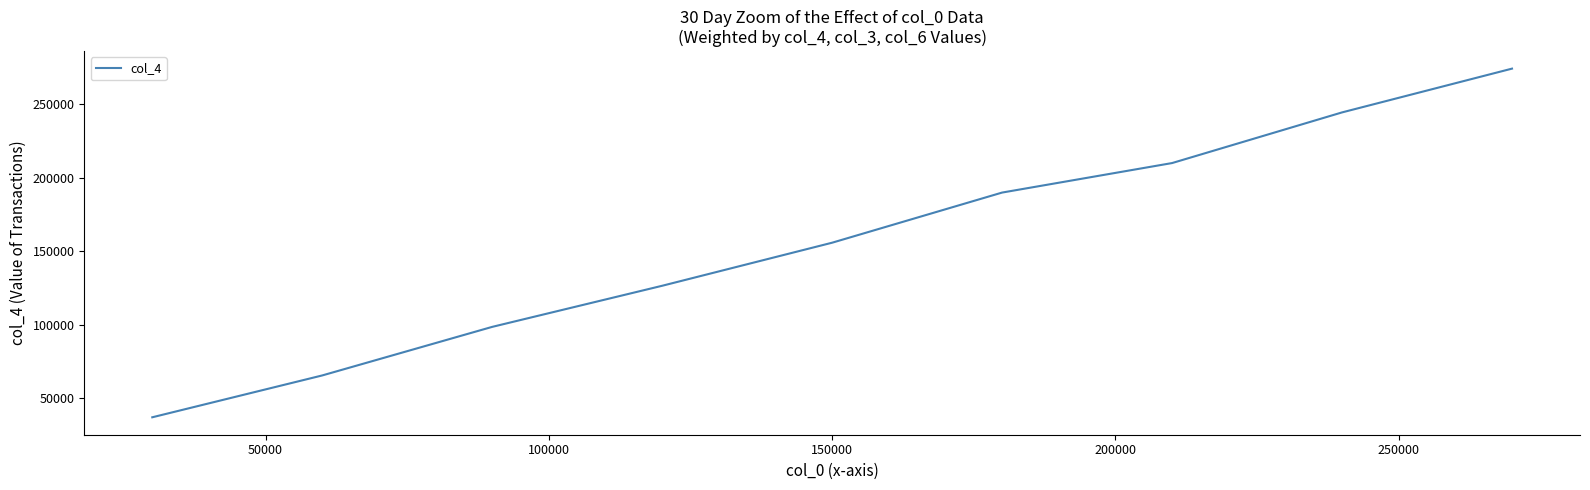

What is the difference between the maximum and minimum values?

237624